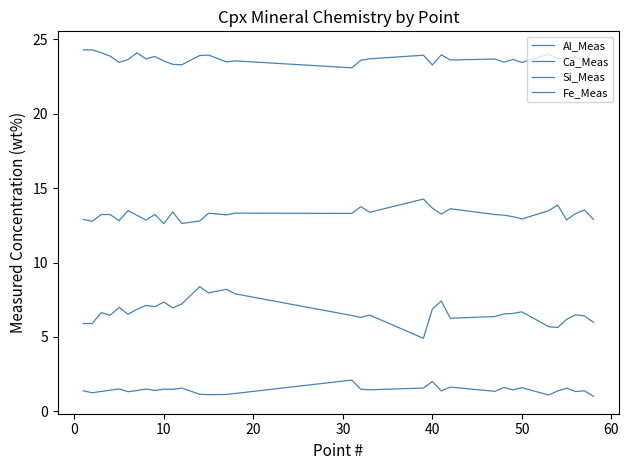

True or false: Fe_Meas has more than 1 interior local peaks.

True